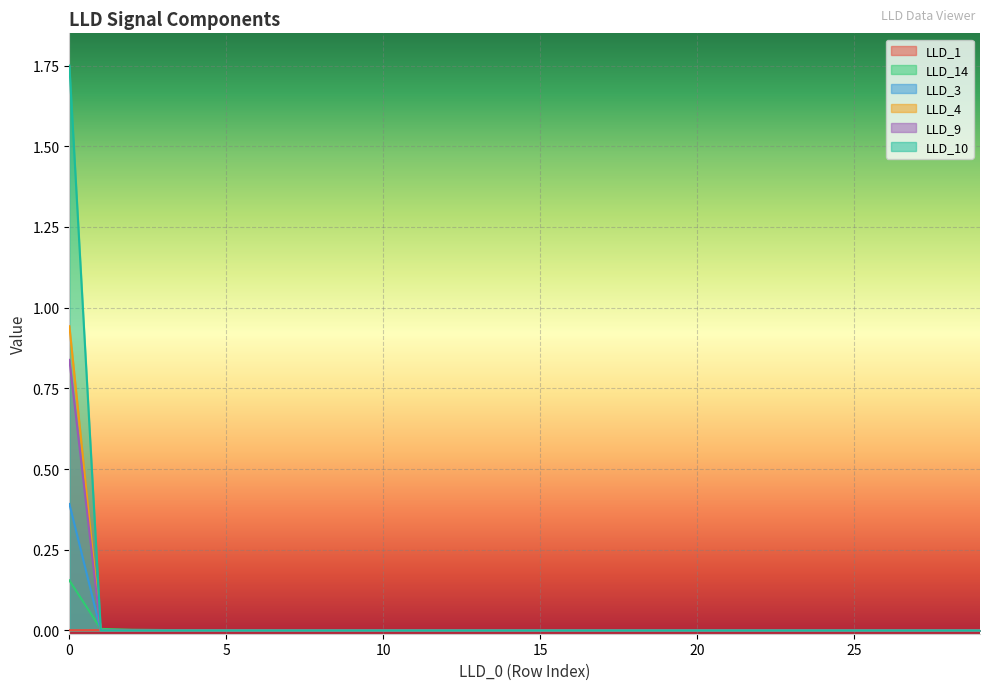

True or false: LLD_10 has more than 1 interior local peaks.

False